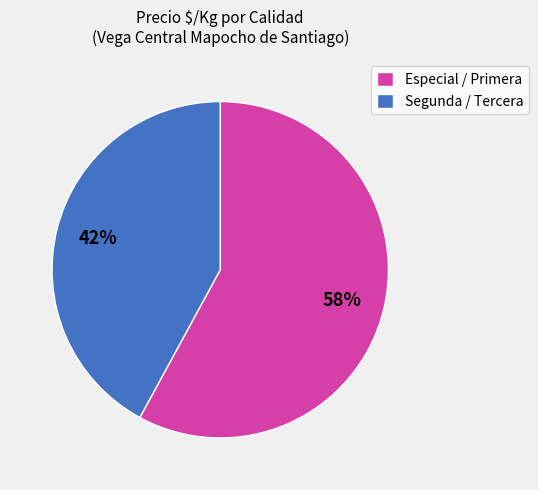

Between Segunda / Tercera and Especial / Primera, which is larger?

Especial / Primera